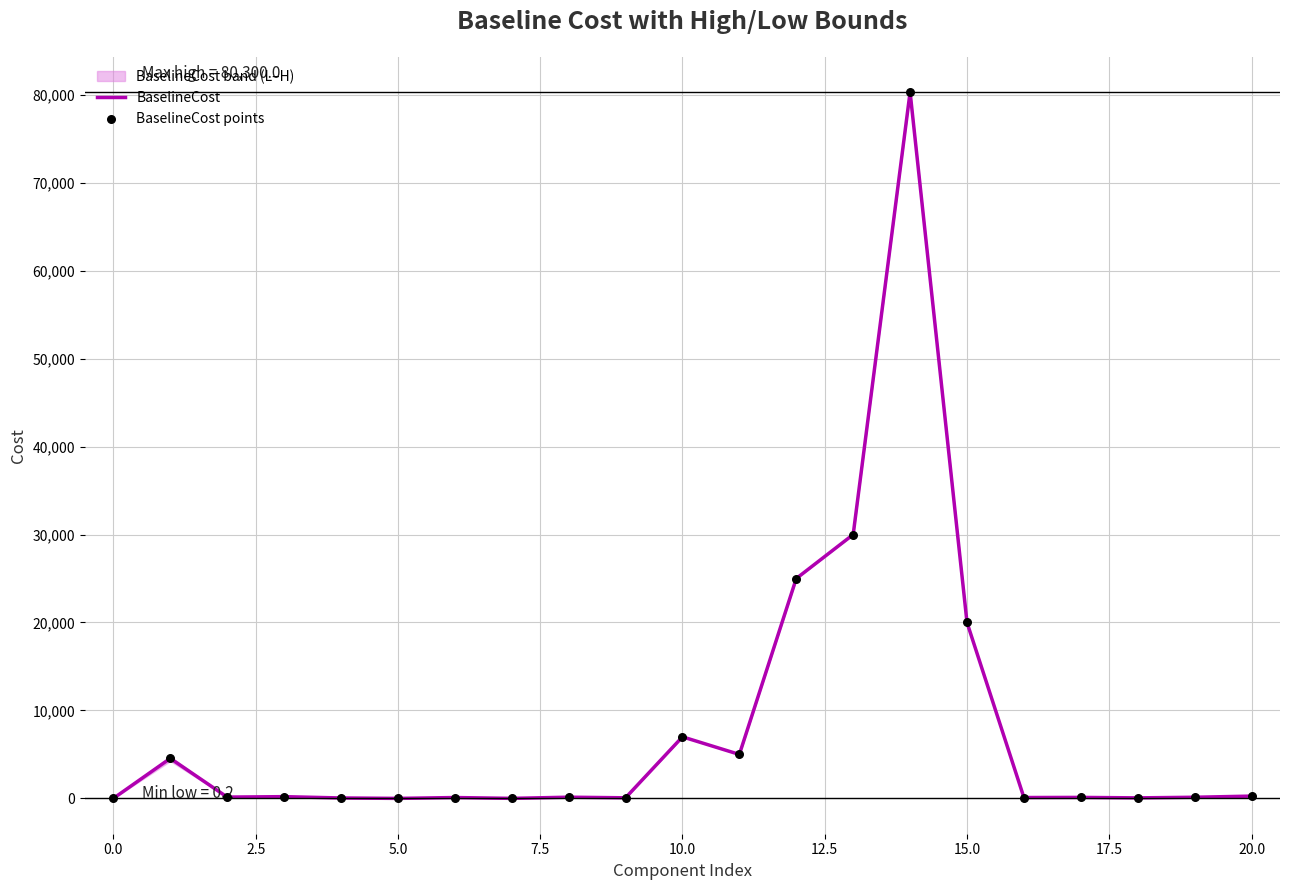

Which series reaches the minimum Y coordinate?

BaselineCost